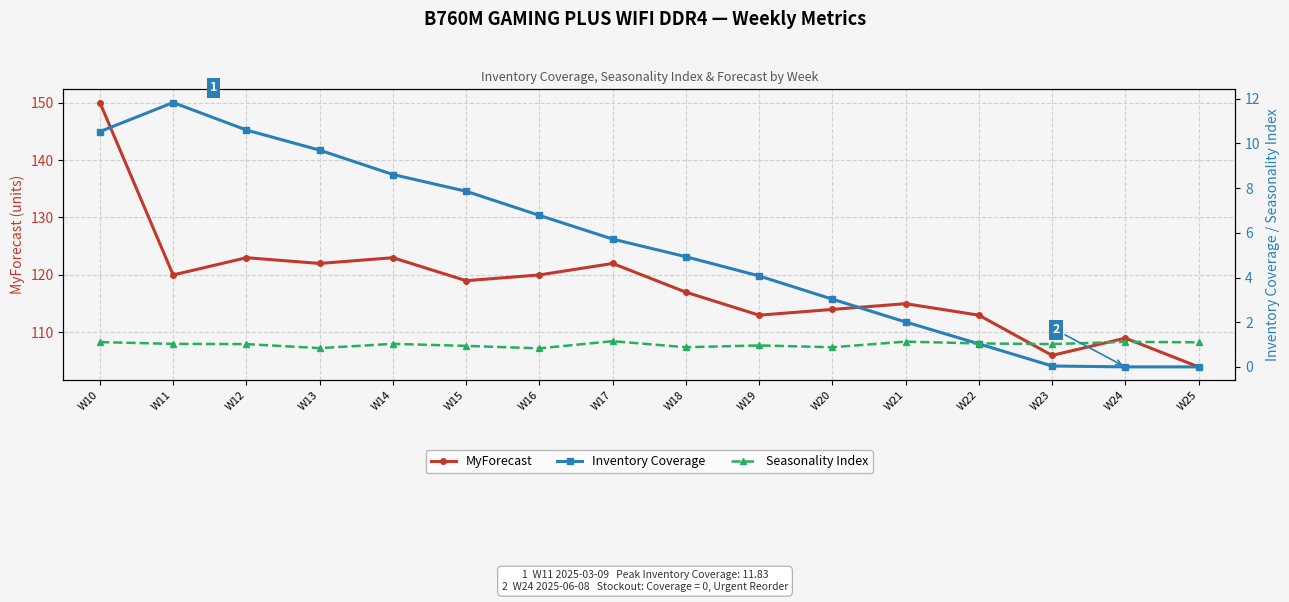

At how many categories does at least one series exceed 40?

16